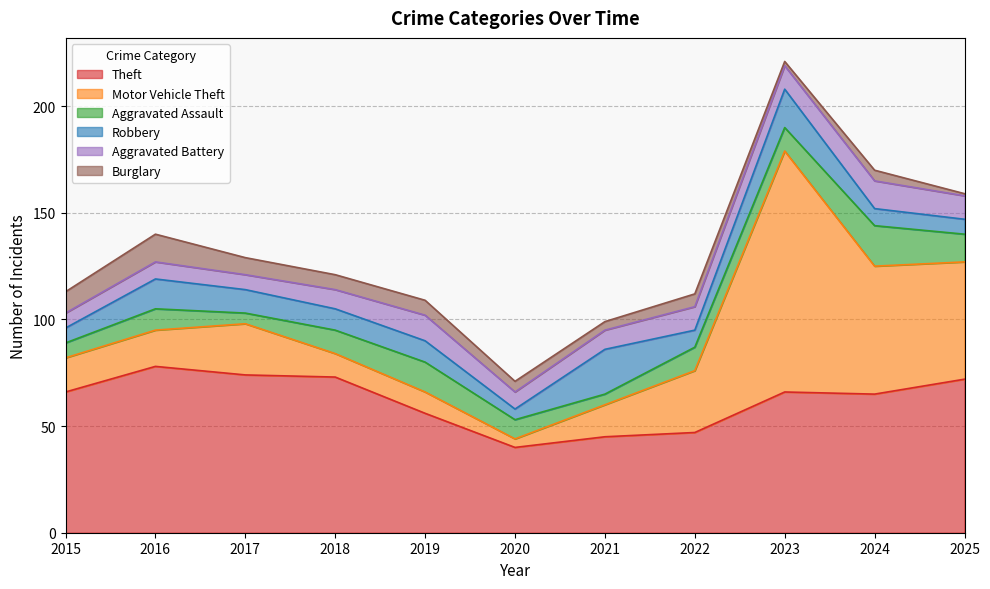

What value does the Robbery series have at 2015, to the nearest 5?

5